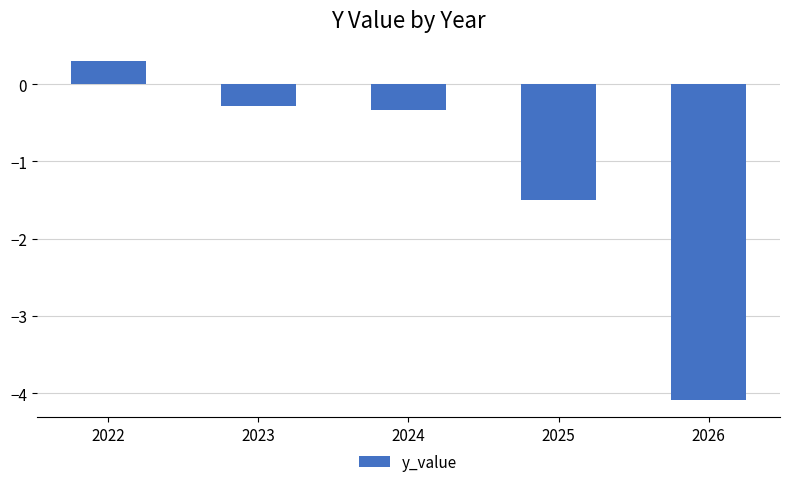

Which category has the lowest value across all series?

2026